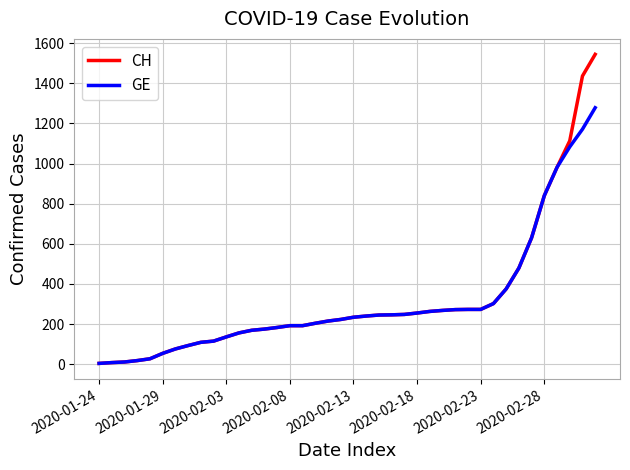

Which series has the widest spread of values?

CH